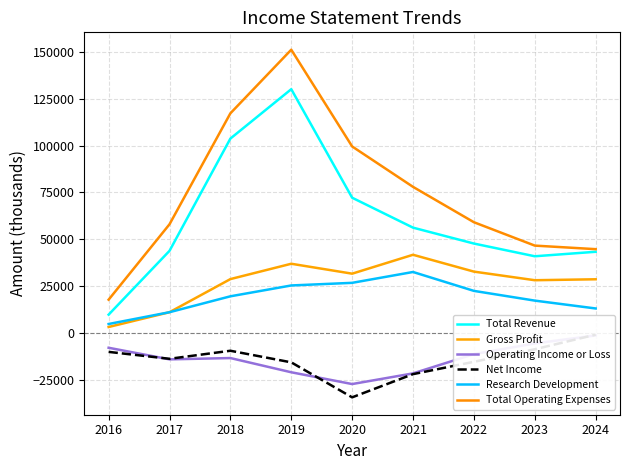

Is this an area chart (filled region under the line)?

No